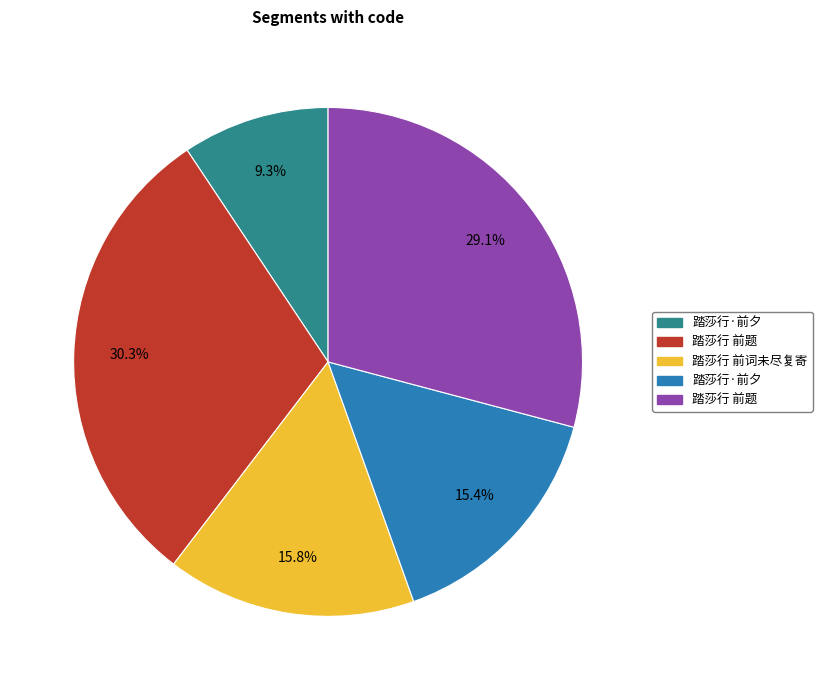

To the nearest percent, what is the difference between the largest and smallest slice percentages?

21%